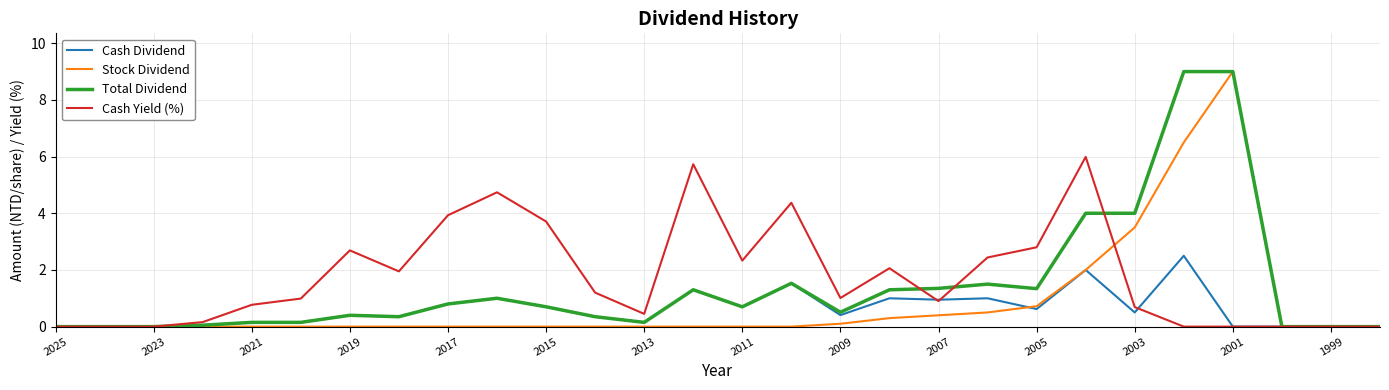

How many lines are shown in the chart?

4